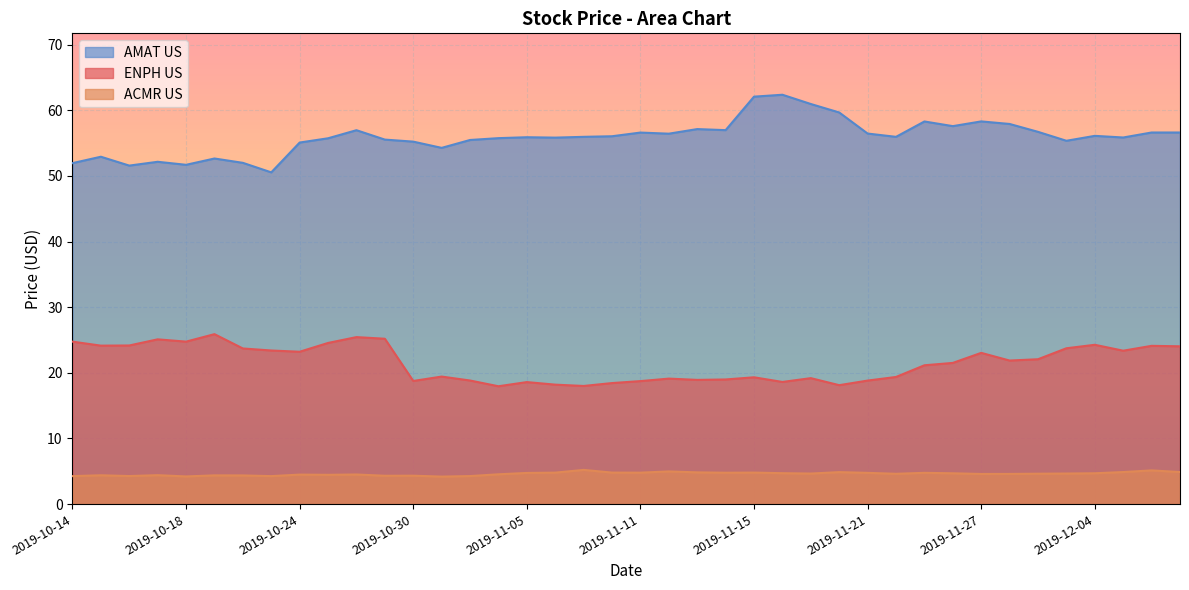

Does the chart display data point markers on the line(s)?

No